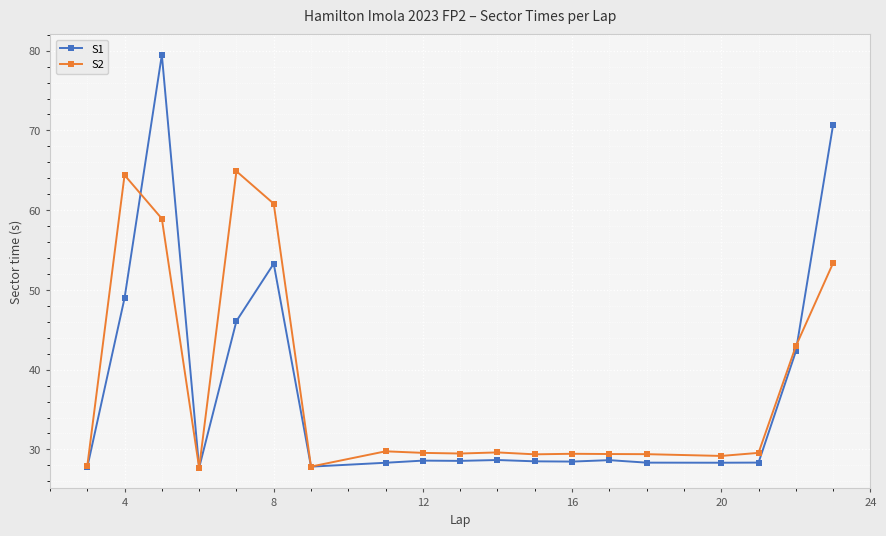

Does the chart display data point markers on the line(s)?

Yes